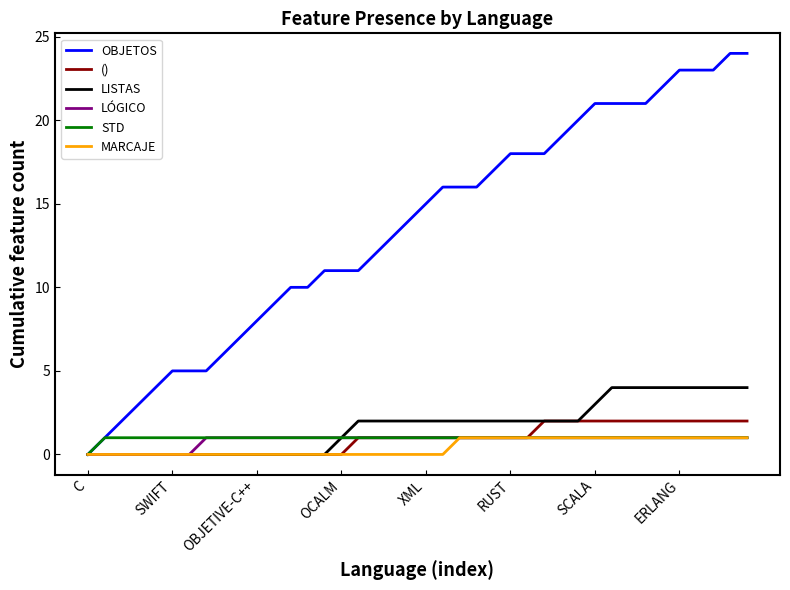

Which series has the largest range (max minus min)?

OBJETOS